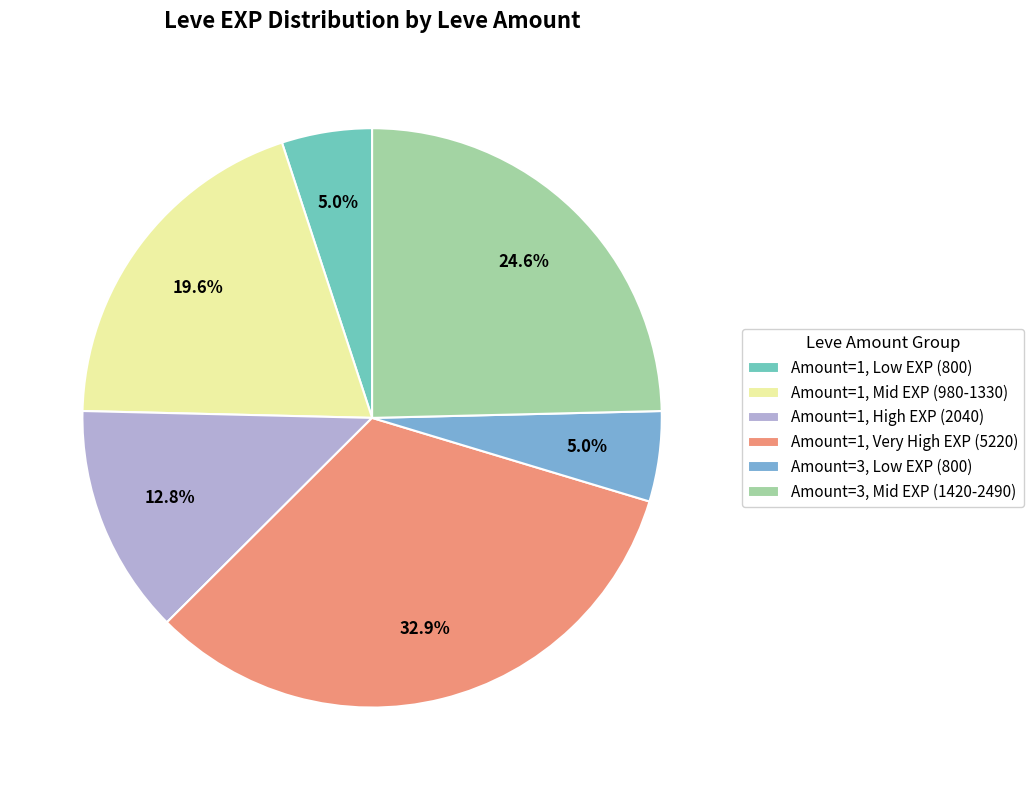

Combined, do Amount=1, Mid EXP (980-1330) and Amount=3, Mid EXP (1420-2490) account for over 50%?

No